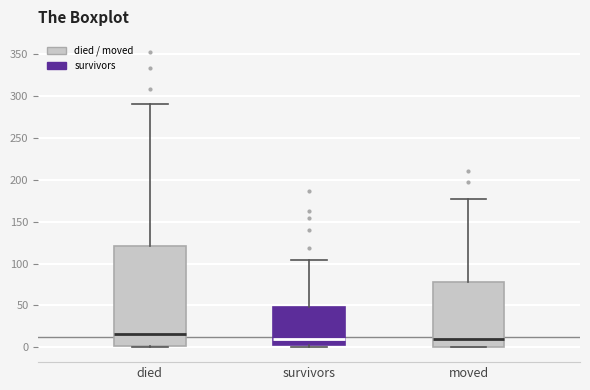

Which box is the tallest, from its lower edge to its upper edge?

died